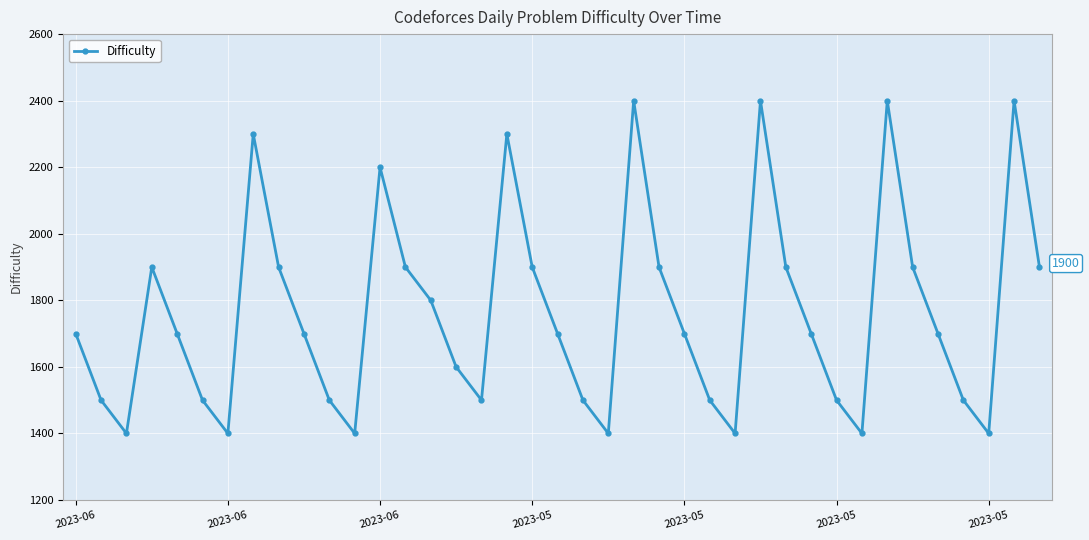

Reading left to right, extract all data points from this chart.

1700	1500	1400	1900	1700	1500	1400	2300	1900	1700	1500	1400	2200	1900	1800	1600	1500	2300	1900	1700	1500	1400	2400	1900	1700	1500	1400	2400	1900	1700	1500	1400	2400	1900	1700	1500	1400	2400	1900